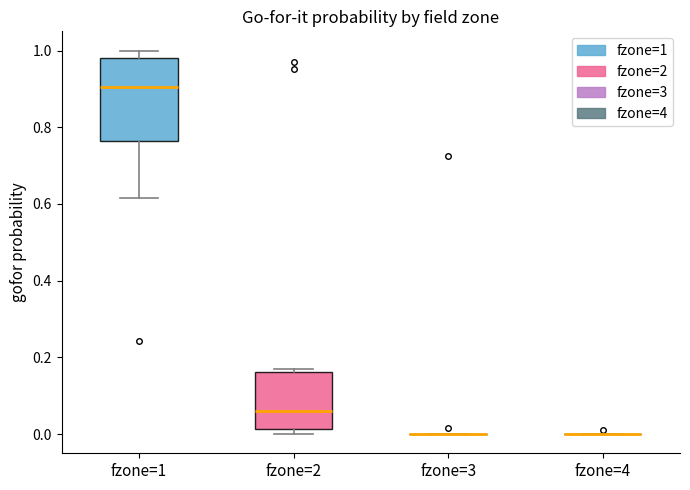

Reading left to right, transcribe this box plot: for each box, give where its median line is, the range the box spans, and where its two whiskers end, as read against the y-axis. The values are not printed on the chart, so give them approximately, as read against the axis.

fzone=1: median 0.90, box 0.76 to 0.98, whiskers 0.62 to 1.00
fzone=2: median 0.06, box 0.02 to 0.16, whiskers 0.00 to 0.16
fzone=3: box collapsed to a line at 0.00, whiskers 0.00 to 0.00
fzone=4: box collapsed to a line at 0.00, whiskers 0.00 to 0.00